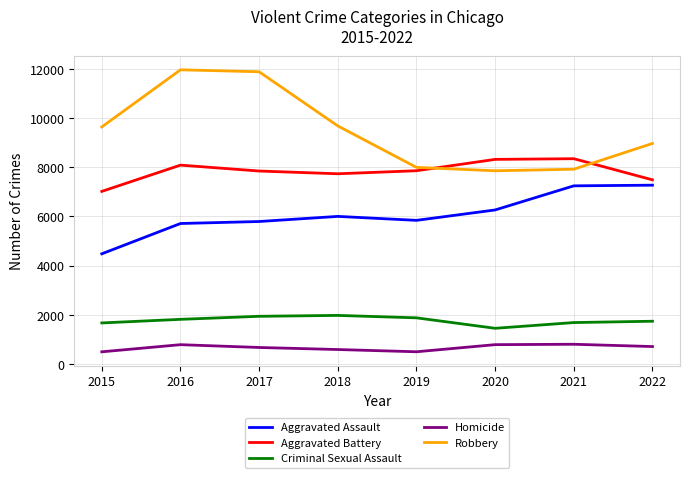

Is the value of Robbery at 2022 greater than the value of Aggravated Battery at 2022?

Yes